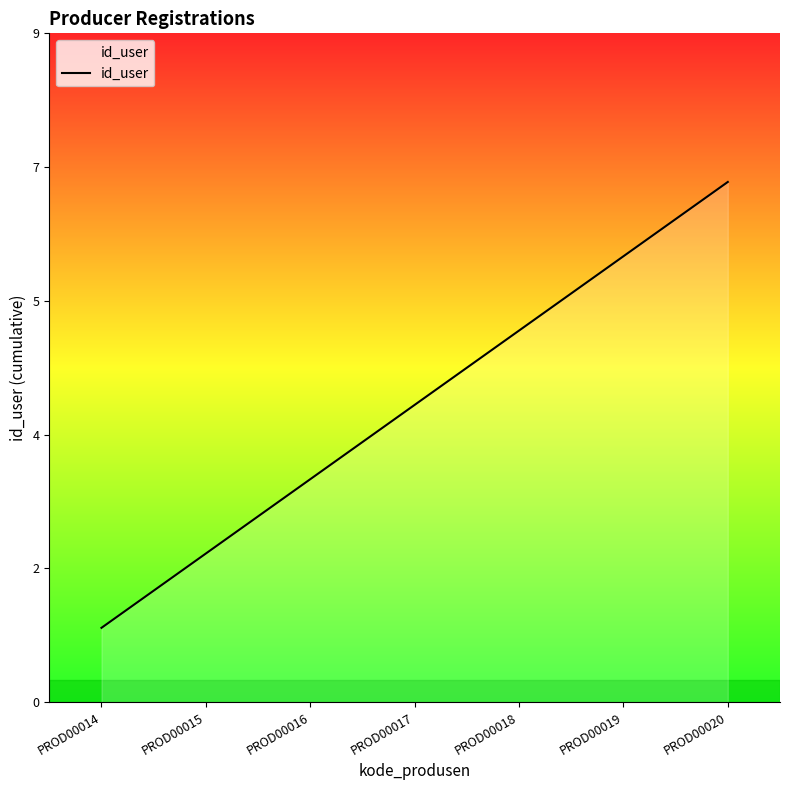

What is the ratio of the value at PROD00017 to the value at PROD00018?

0.8